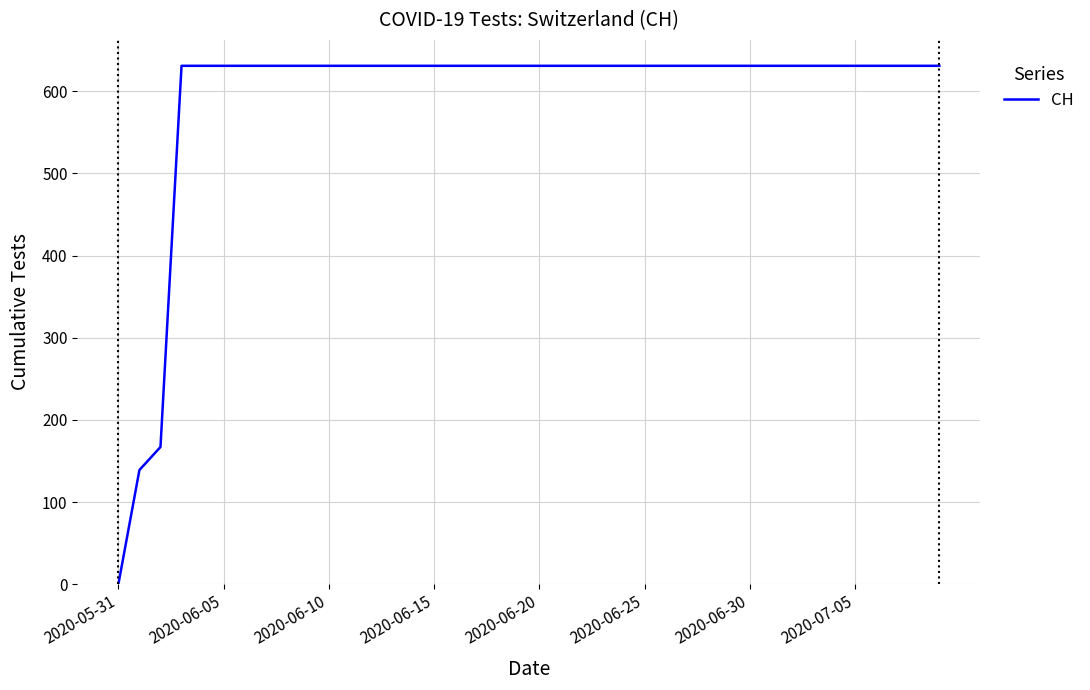

What is the greatest value displayed?

631